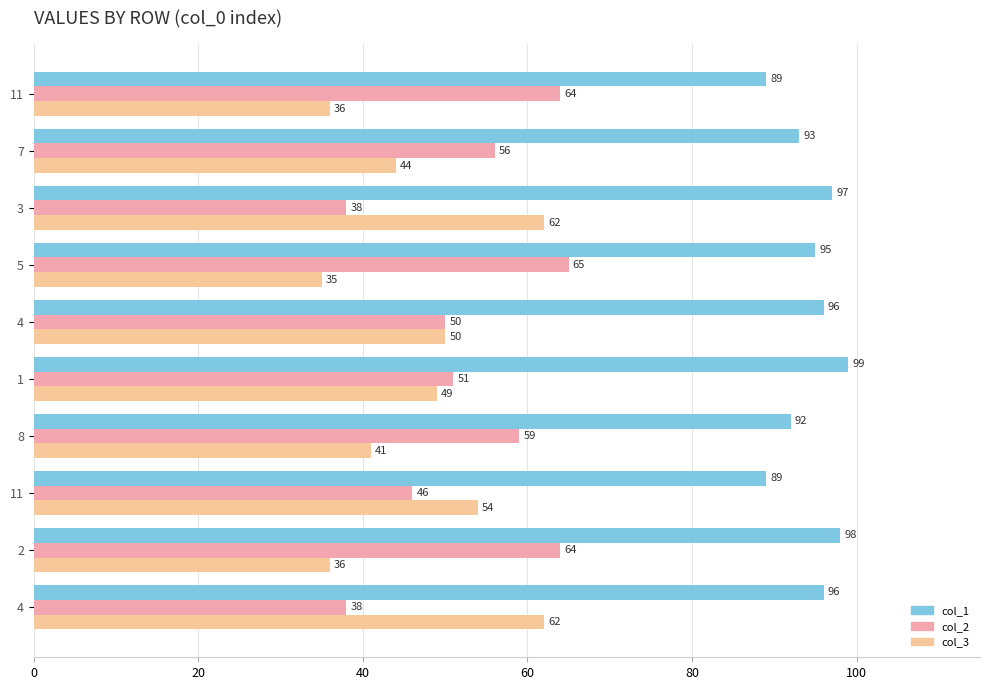

What are all the series names shown in the legend?

col_1, col_2, col_3